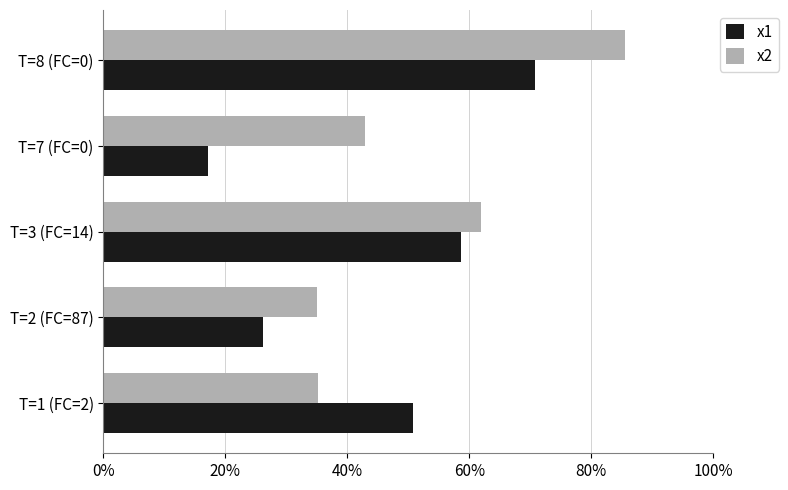

What are all the series names shown in the legend?

x1, x2